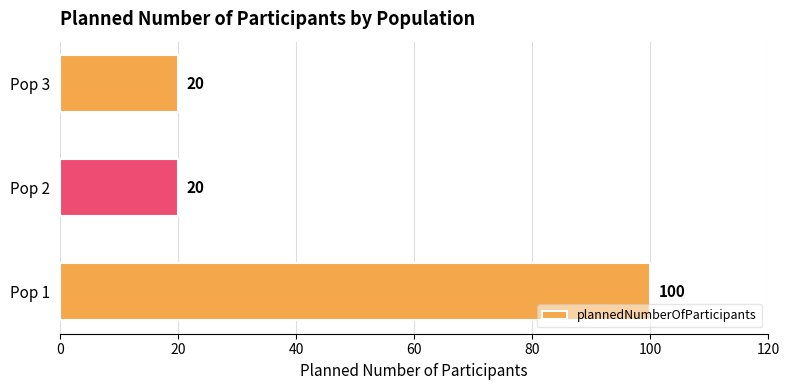

Count the values in the range 20 to 100.

3